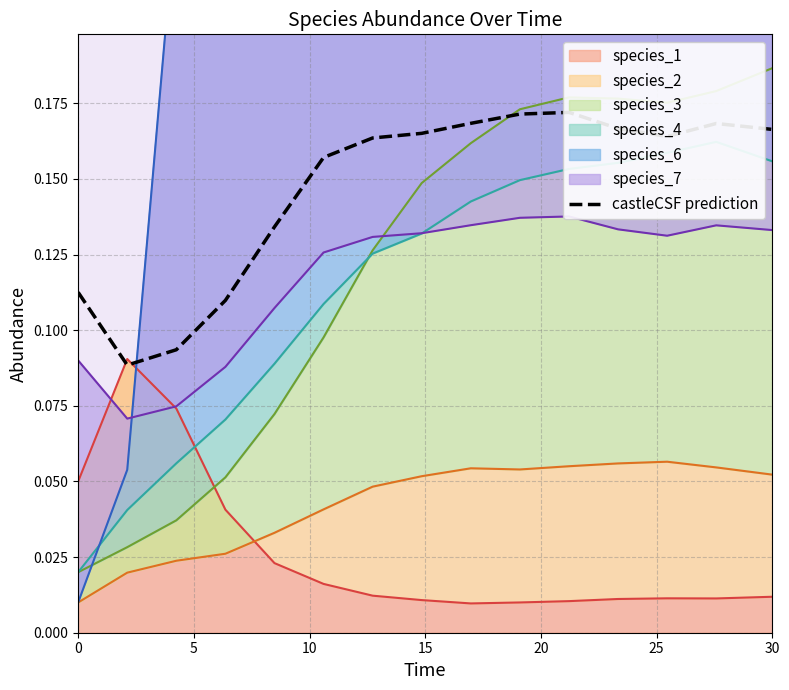

The value at 15 is 0.1. True or false?

True